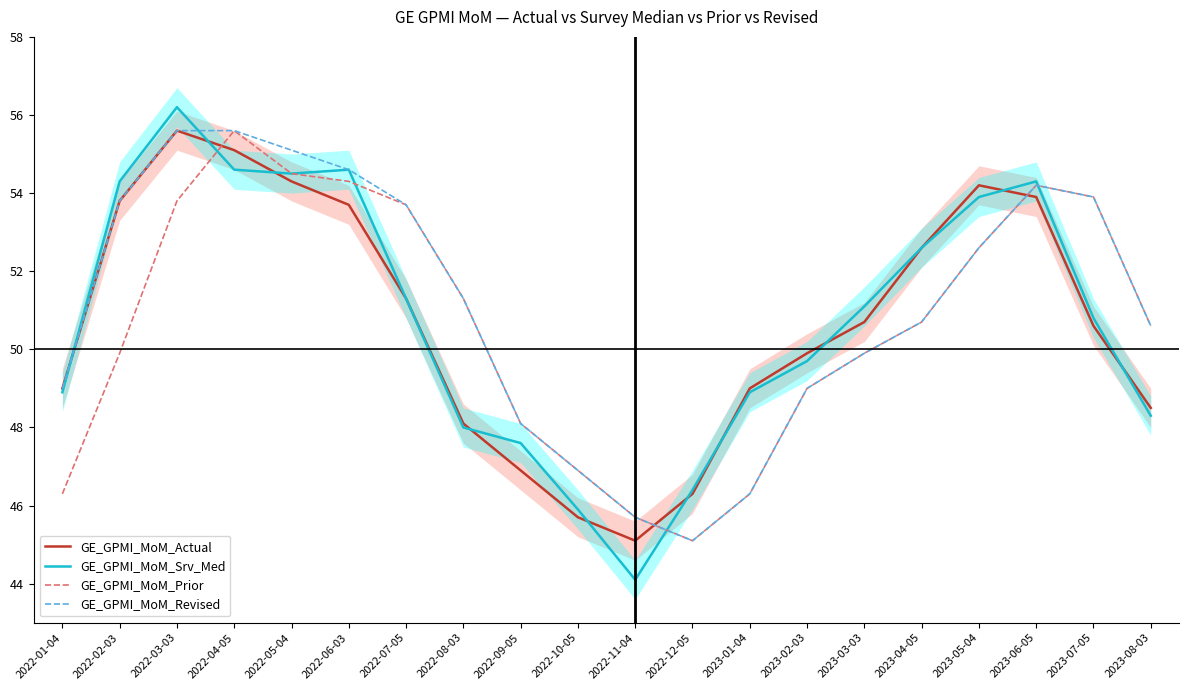

Reading right to left, what are all the values shown in this chart?

GE_GPMI_MoM_Actual: 48.5	50.6	53.9	54.2	52.6	50.7	49.9	49.0	46.3	45.1	45.7	46.9	48.1	51.3	53.7	54.3	55.1	55.6	53.8	49.0
GE_GPMI_MoM_Srv_Med: 48.3	50.8	54.3	53.9	52.6	51.1	49.7	48.9	46.4	44.1	45.9	47.6	48.0	51.3	54.6	54.5	54.6	56.2	54.3	48.9
GE_GPMI_MoM_Prior: 50.6	53.9	54.2	52.6	50.7	49.9	49.0	46.3	45.1	45.7	46.9	48.1	51.3	53.7	54.3	54.5	55.6	53.8	49.9	46.3
GE_GPMI_MoM_Revised: 50.6	53.9	54.2	52.6	50.7	49.9	49.0	46.3	45.1	45.7	46.9	48.1	51.3	53.7	54.6	55.1	55.6	55.6	53.8	49.0